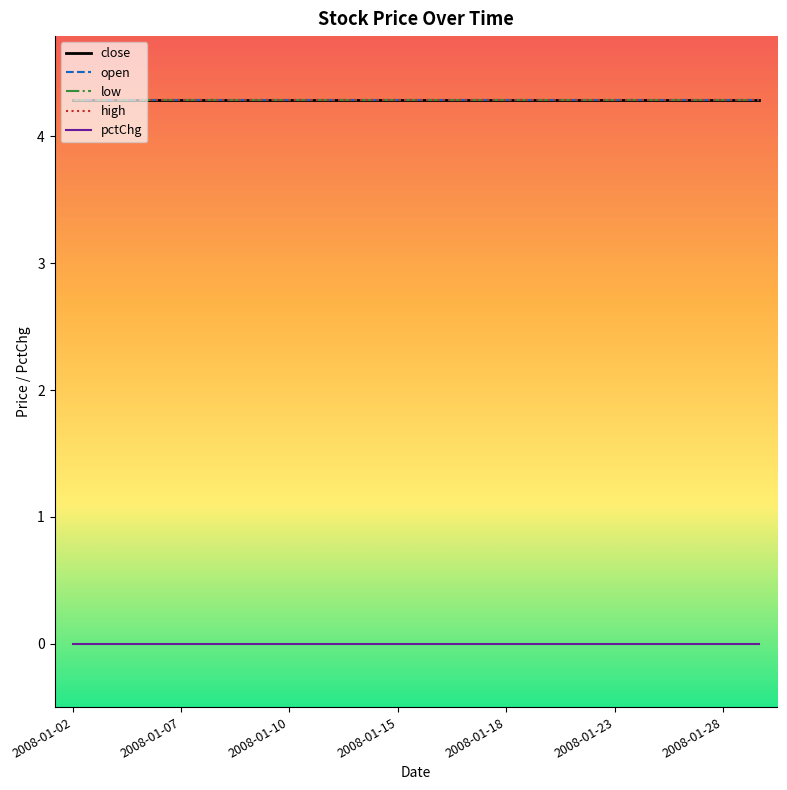

Does the chart have visible grid lines?

No